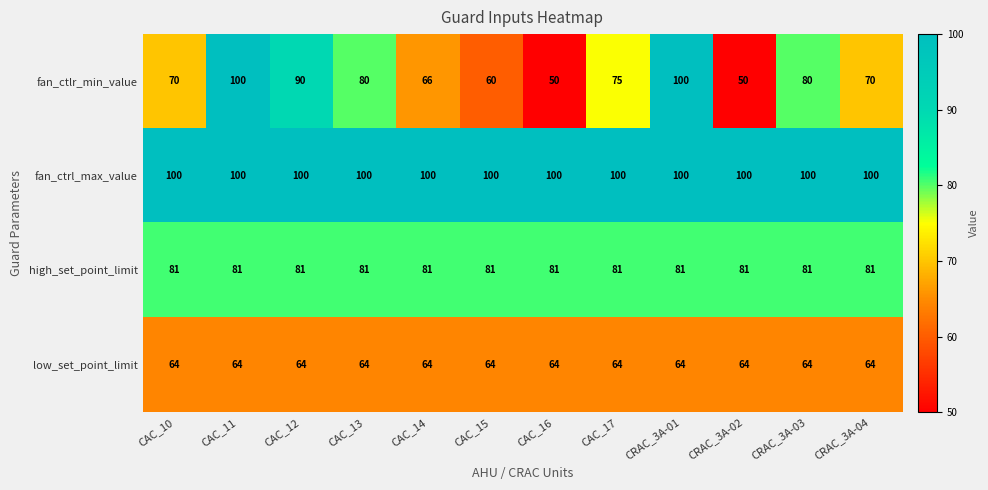

Read the high_set_point_limit value at CAC_17.

81